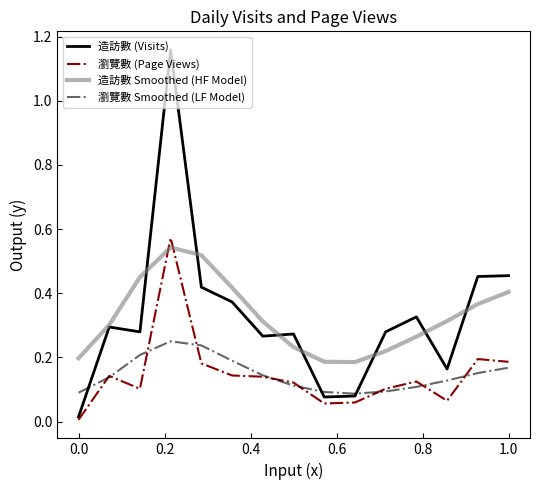

After their last crossing, which series has the higher values: 造訪數 (Visits) or 造訪數 Smoothed (HF Model)?

造訪數 (Visits)